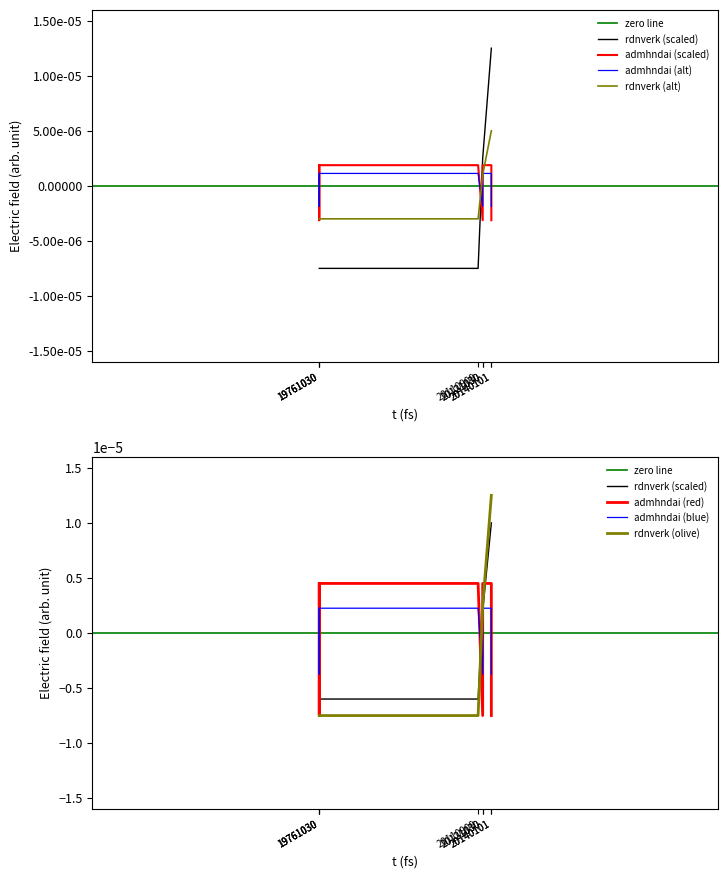

Is the value of admhndai at 20110909 greater than the value of rdnverk at 19761030?

Yes